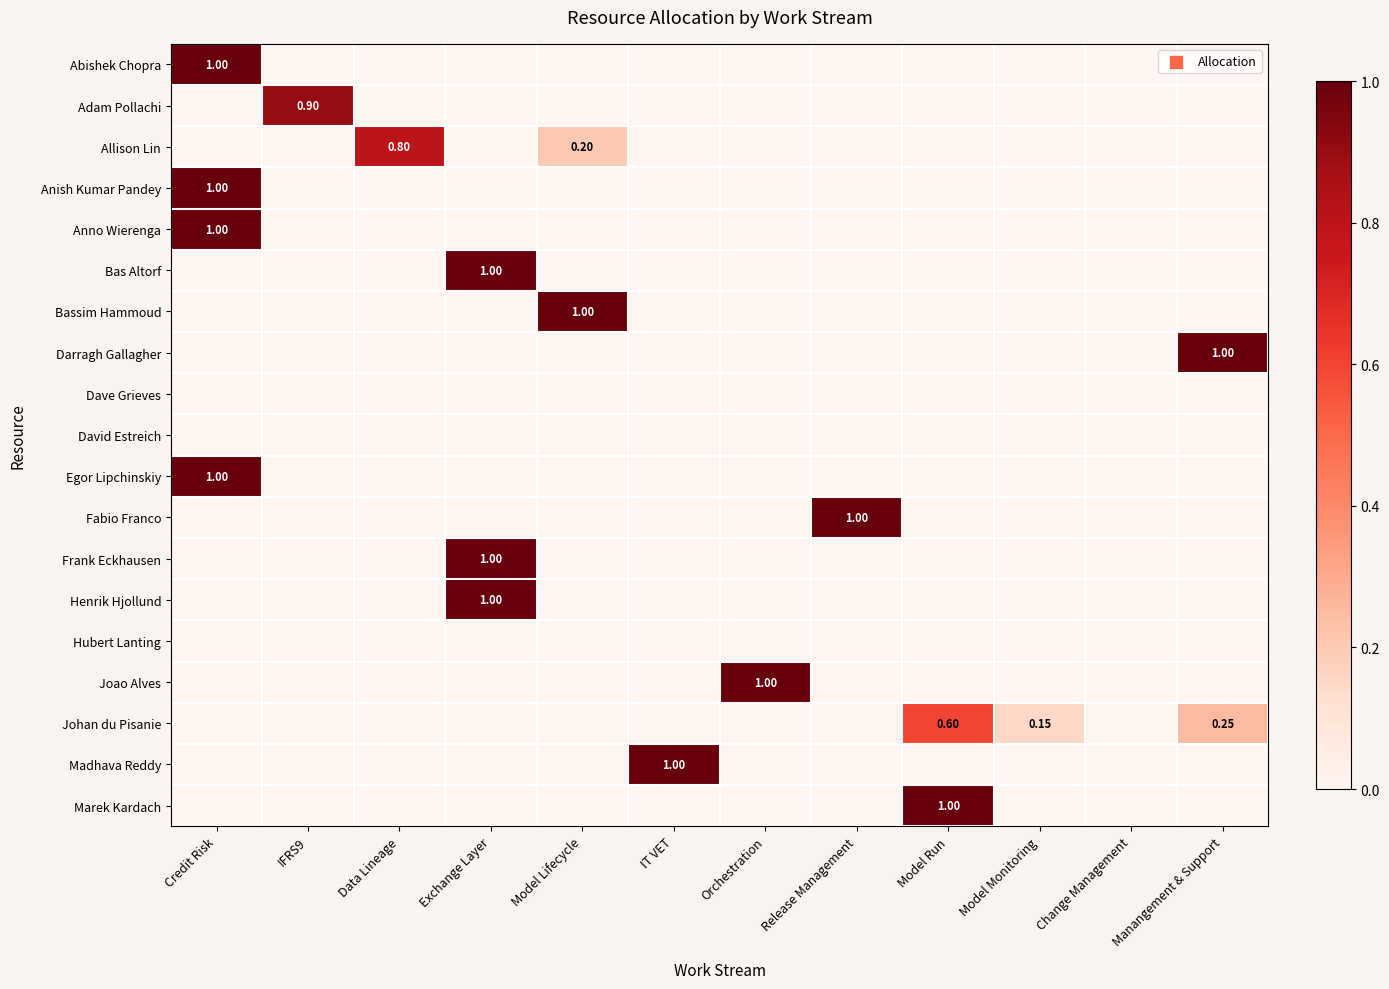

What is the difference between the maximum and second lowest values in the Madhava Reddy series?

1.0